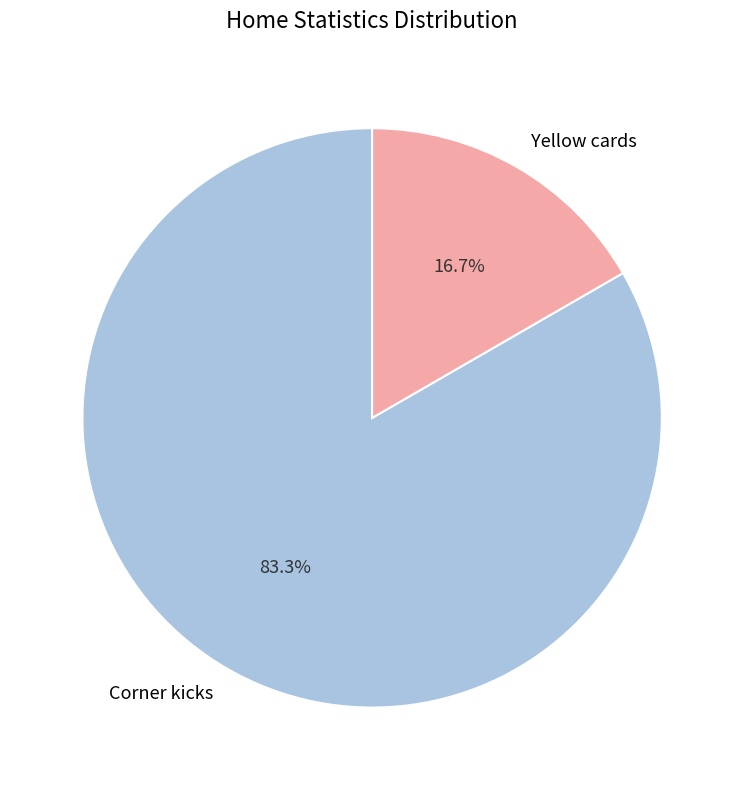

Between Corner kicks and Yellow cards, which is larger?

Corner kicks